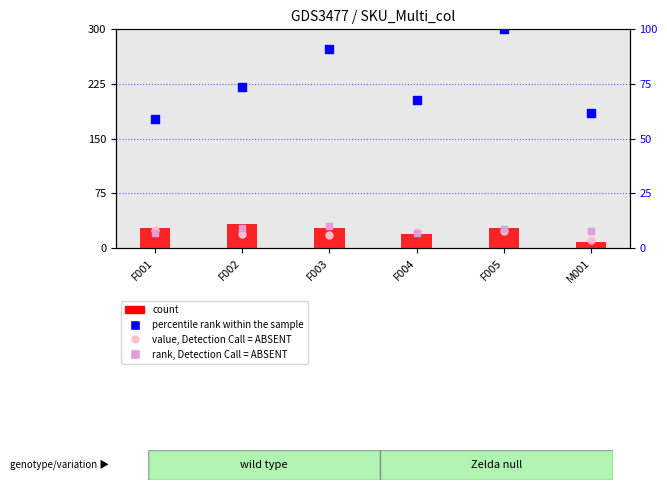

At how many categories does at least one series exceed 39?

6